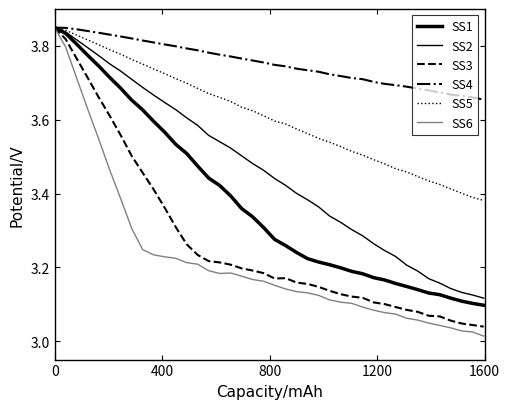

List the series in order of their peak value, lowest first.

SS1, SS6, SS2, SS3, SS4, SS5